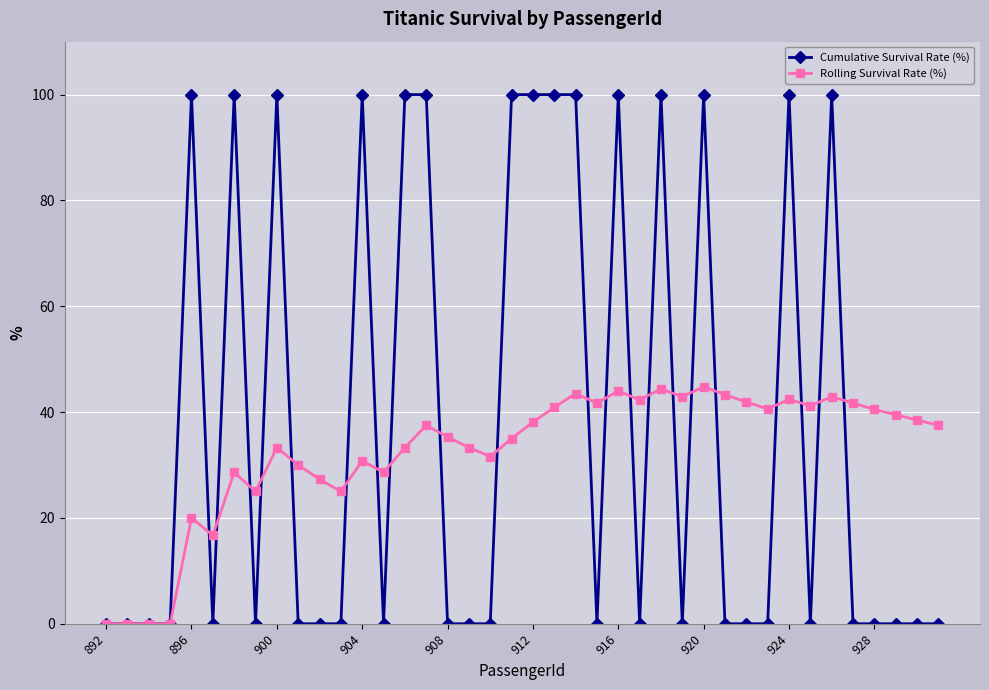

True or false: Cumulative Survival Rate (%) and Rolling Survival Rate (%) cross at least once.

True